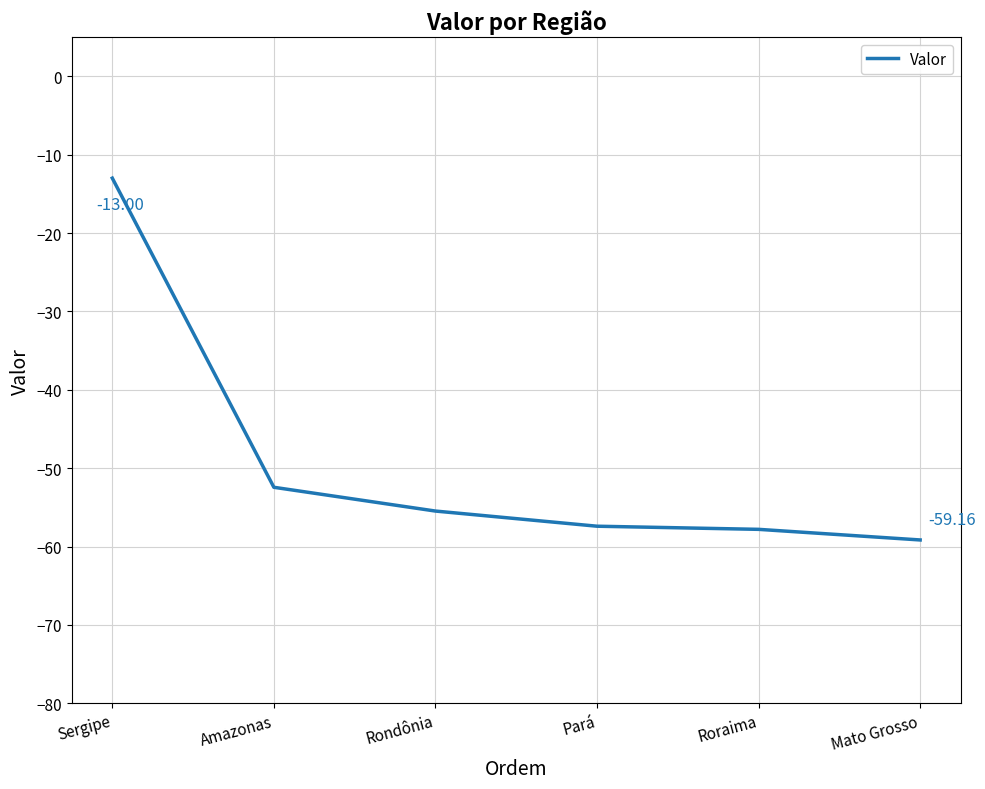

Reading left to right, what are all the values shown in this chart?

Sergipe=-13.0	Amazonas=-52.4	Rondônia=-55.5	Pará=-57.4	Roraima=-57.8	Mato Grosso=-59.2